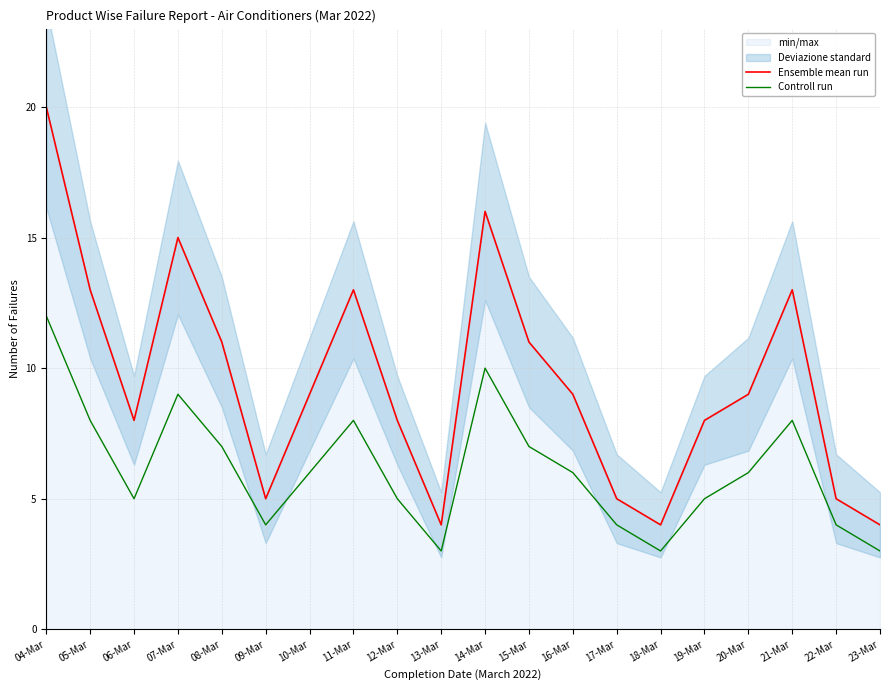

List the labels in order of Ensemble mean run value, smallest first.

13-Mar, 18-Mar, 23-Mar, 09-Mar, 17-Mar, 22-Mar, 06-Mar, 12-Mar, 19-Mar, 10-Mar, 16-Mar, 20-Mar, 08-Mar, 15-Mar, 05-Mar, 11-Mar, 21-Mar, 07-Mar, 14-Mar, 04-Mar